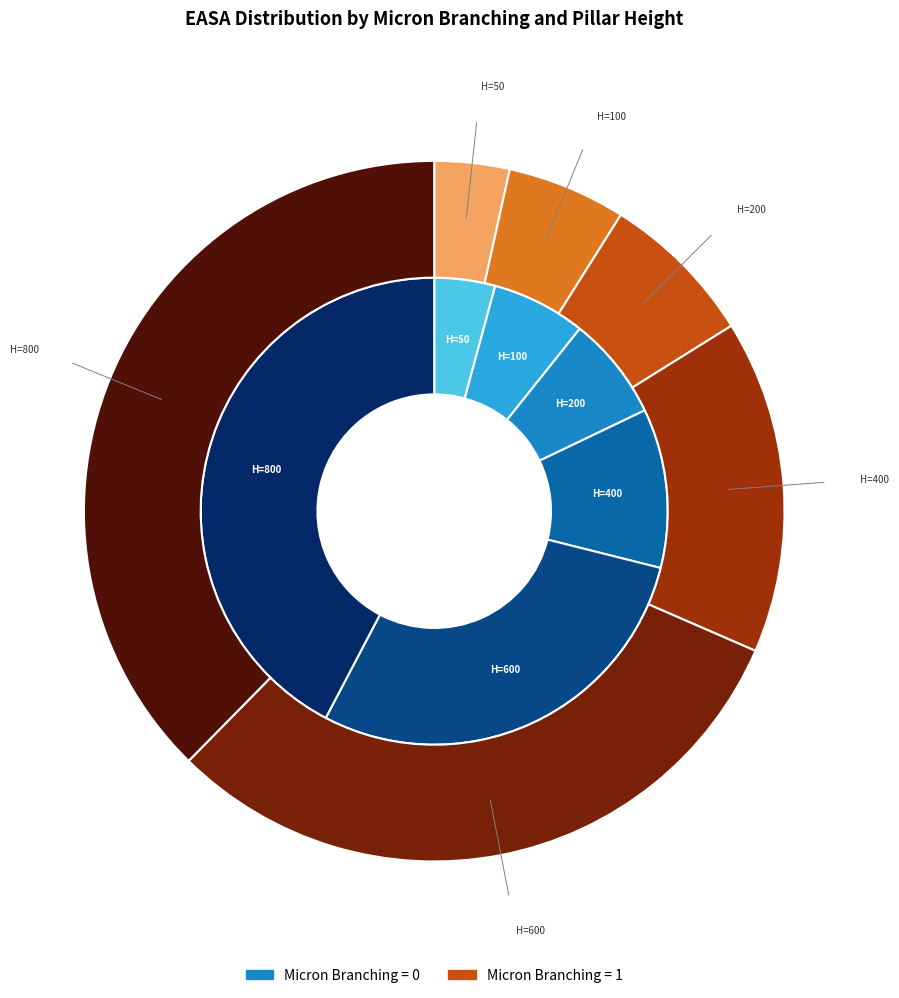

True or false: 1 accounts for 5% of the total.

True